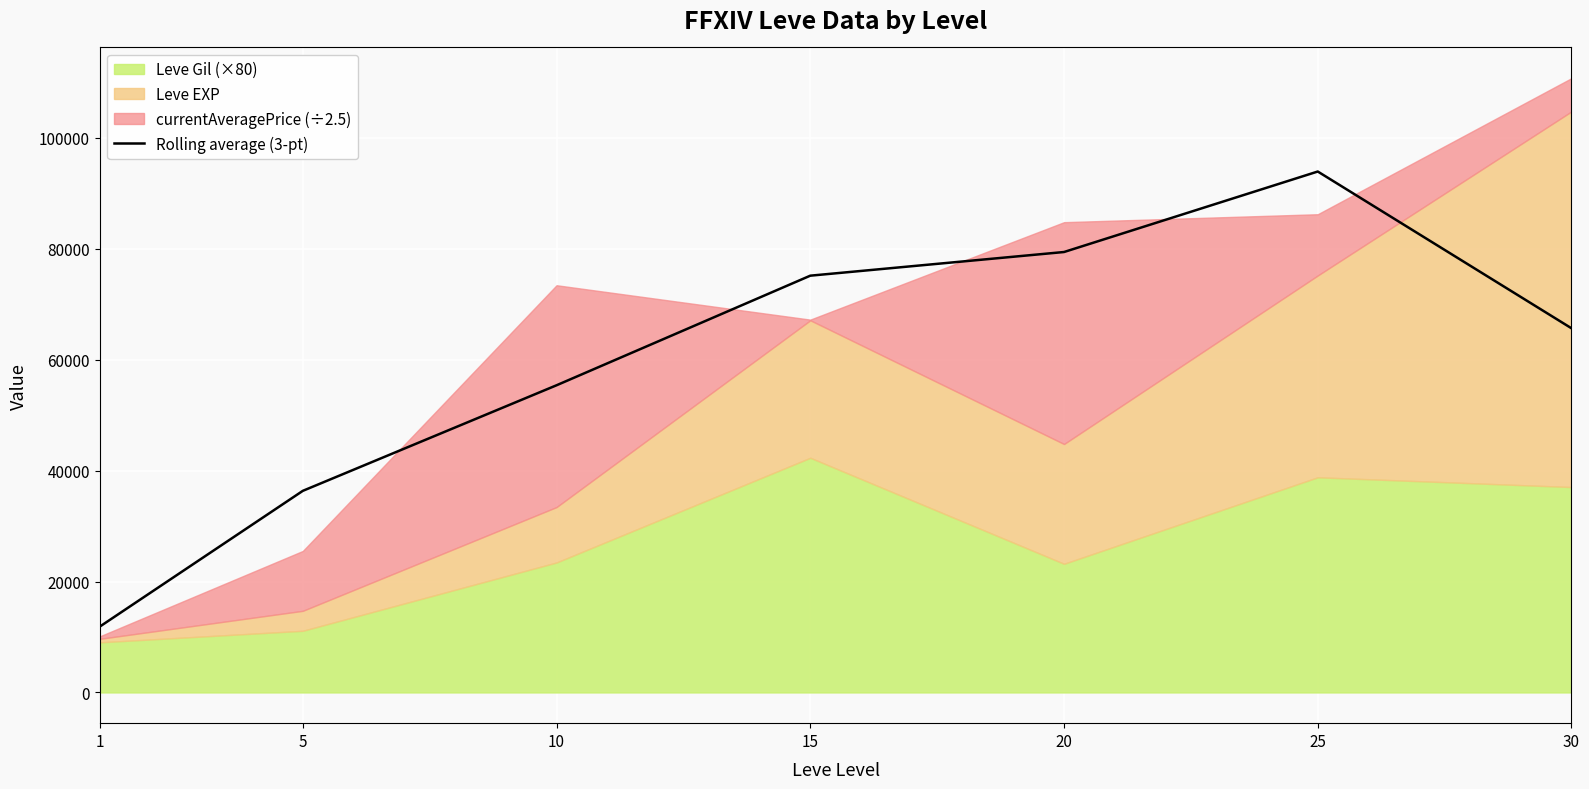

Reading left to right, what are all the values shown in this chart?

1=11878.5	5=36355.2	10=55392.3	15=75153.3	20=79421.1	25=93934.4	30=65667.7